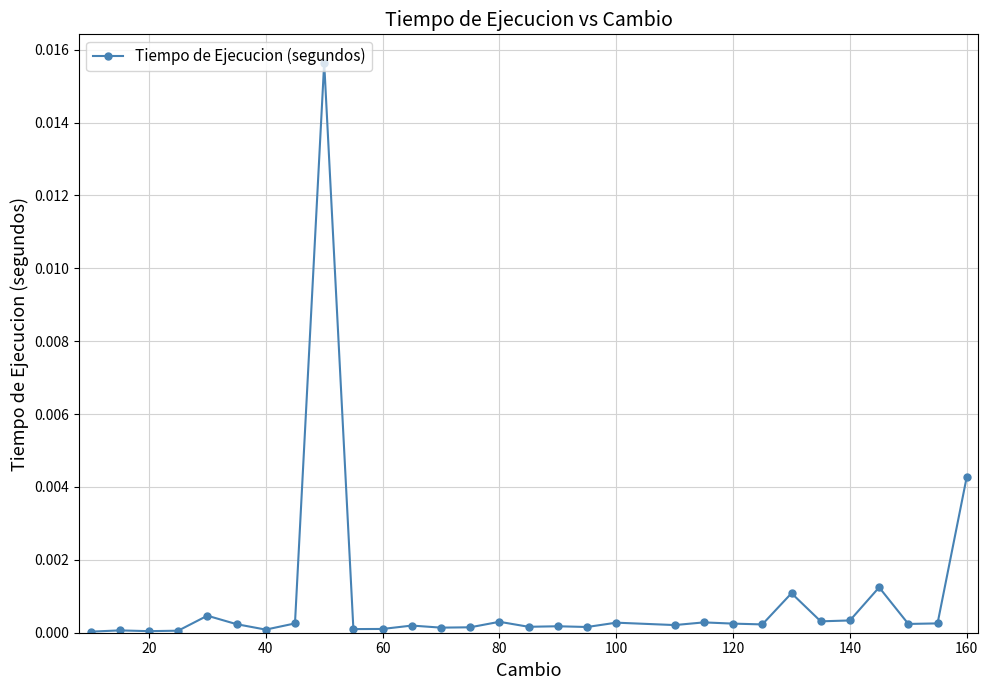

True or false: the data has more than 1 interior local peaks.

True